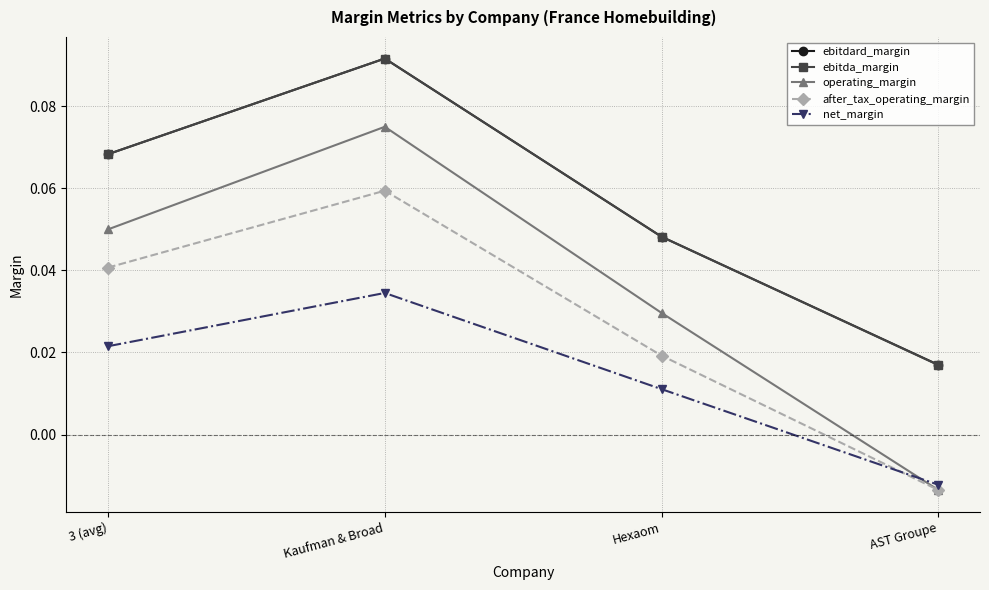

Which series has the widest spread of values?

operating_margin